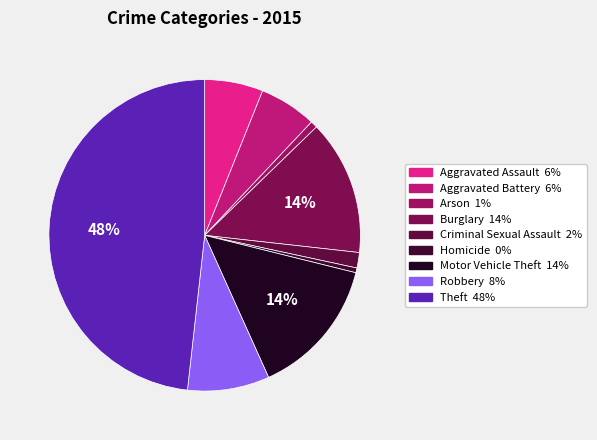

True or false: Theft accounts for 61% of the total.

False